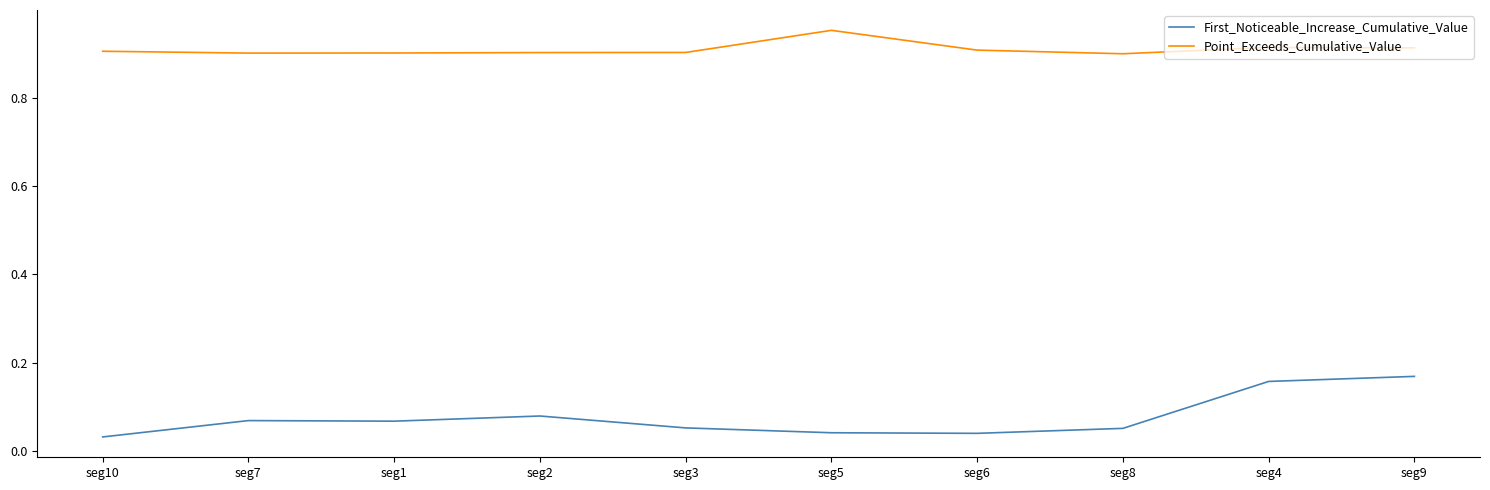

True or false: Point_Exceeds_Cumulative_Value and First_Noticeable_Increase_Cumulative_Value intersect in this chart.

False